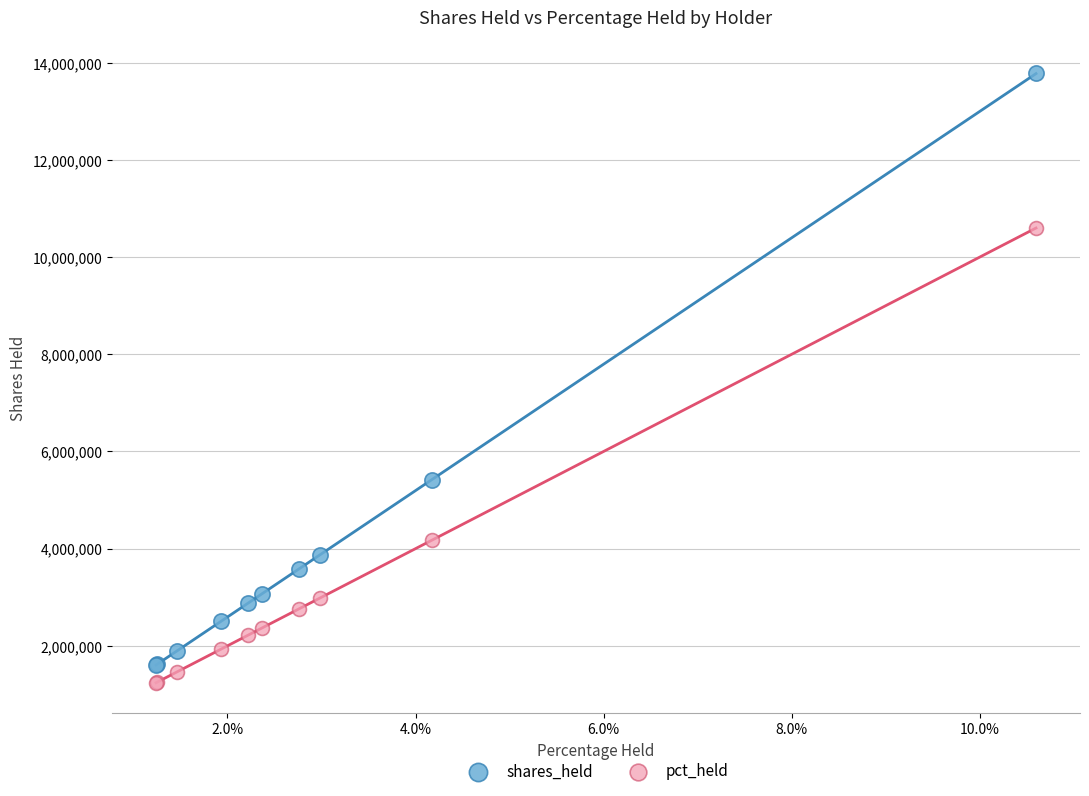

What are all the series names shown in the legend?

shares_held, pct_held